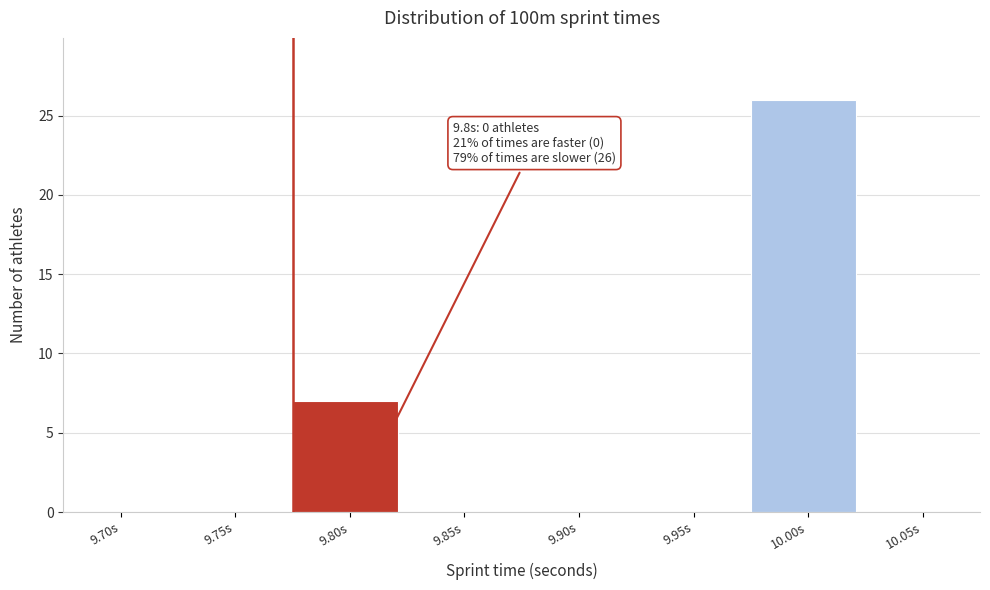

Reading left to right, list all the values displayed in this chart.

9.70s=0	9.75s=0	9.80s=7	9.85s=0	9.90s=0	9.95s=0	10.00s=26	10.05s=0